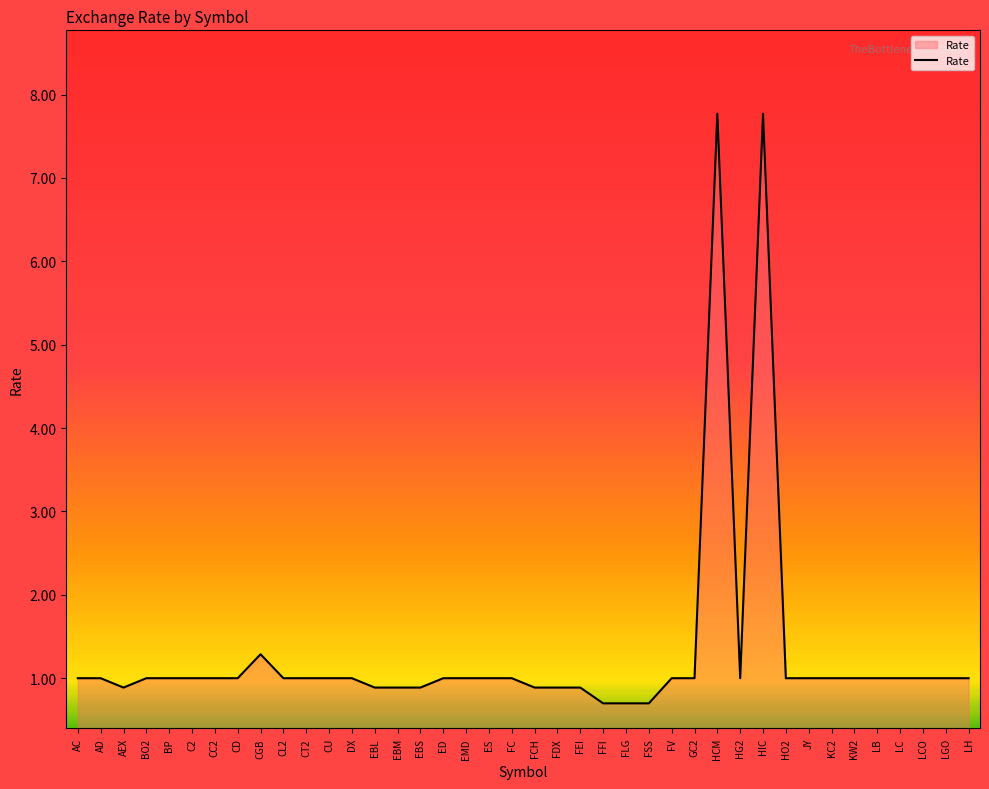

What is the minimum value shown in the chart?

0.7